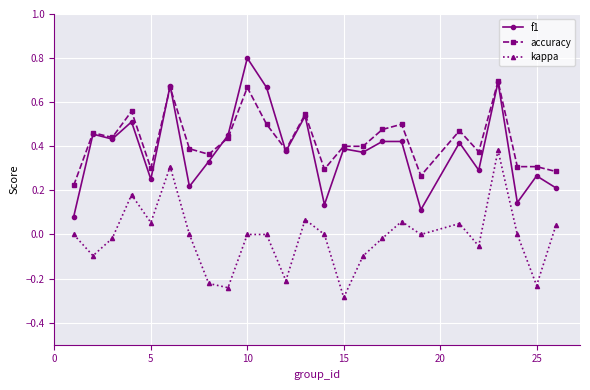

What is the greatest value displayed?

0.8